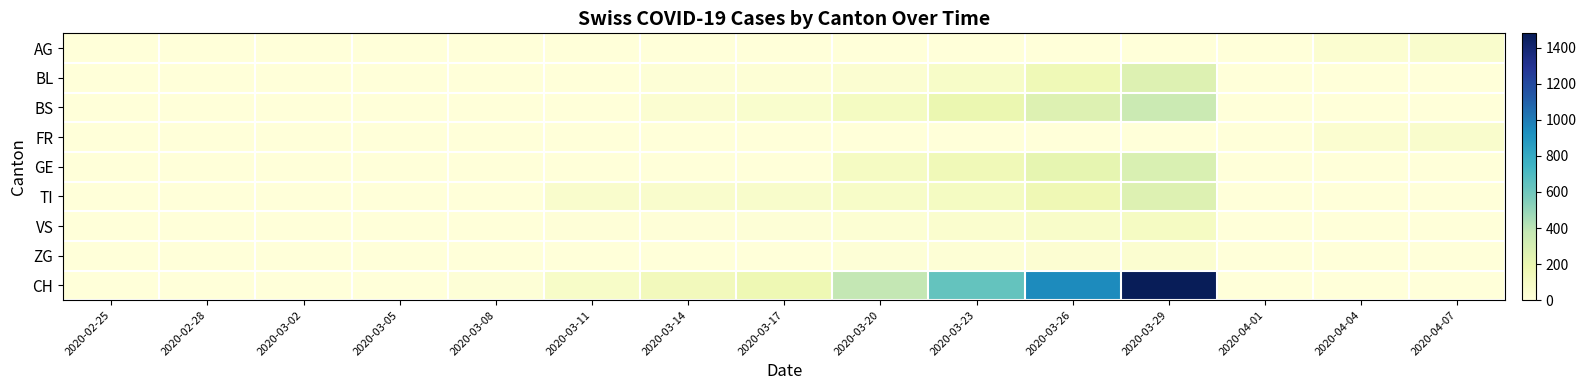

What is the total value across all series at 2020-03-29?

2783